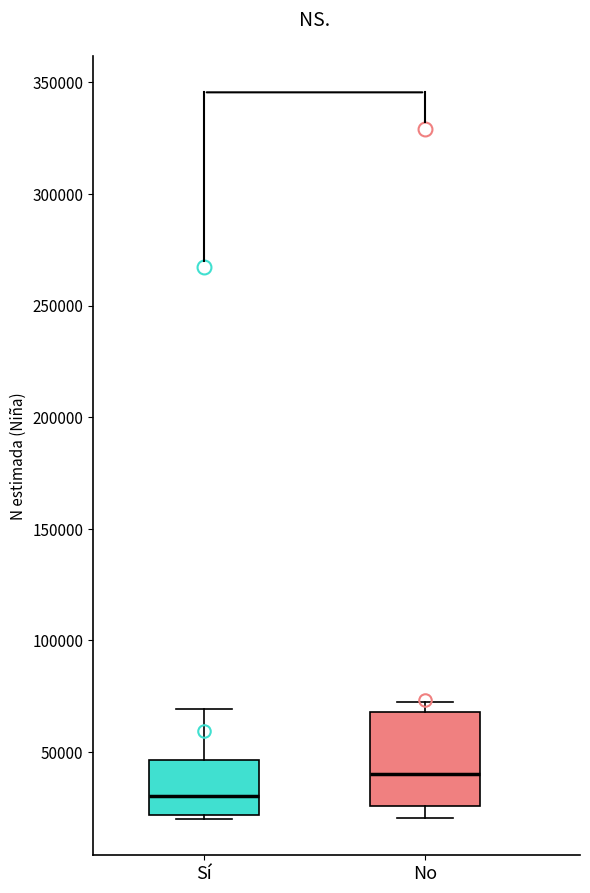

Which box is the tallest, from its lower edge to its upper edge?

No